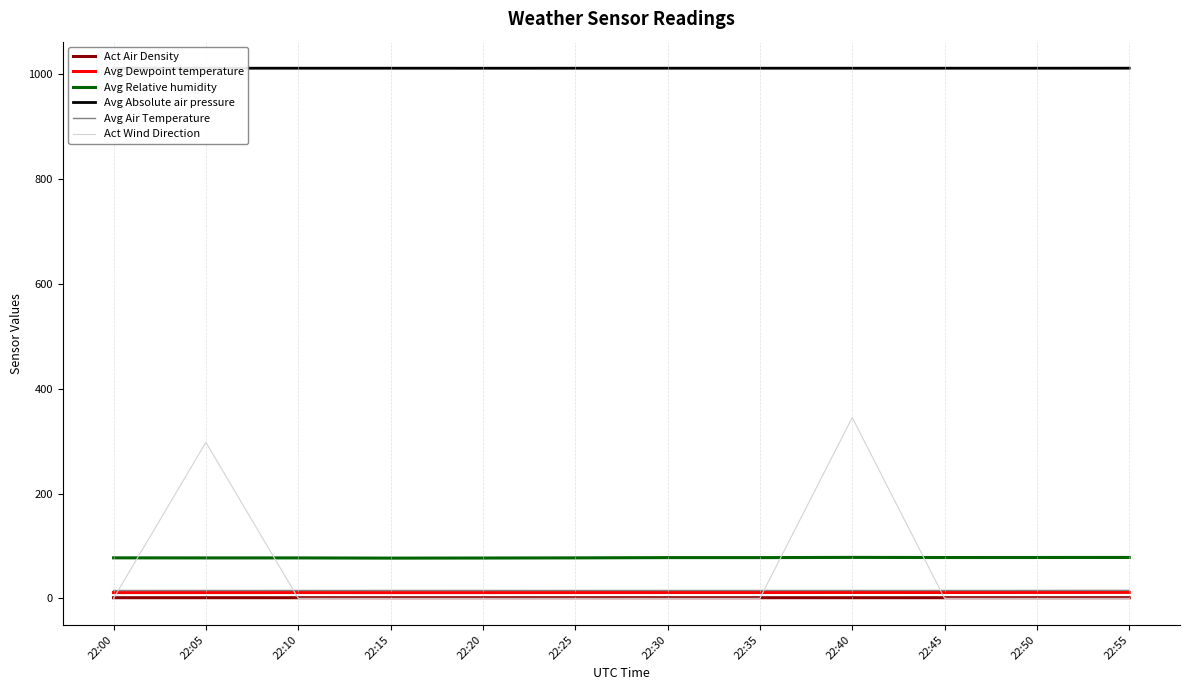

Is it true that Act Wind Direction equals 107.4 at 22:55?

False